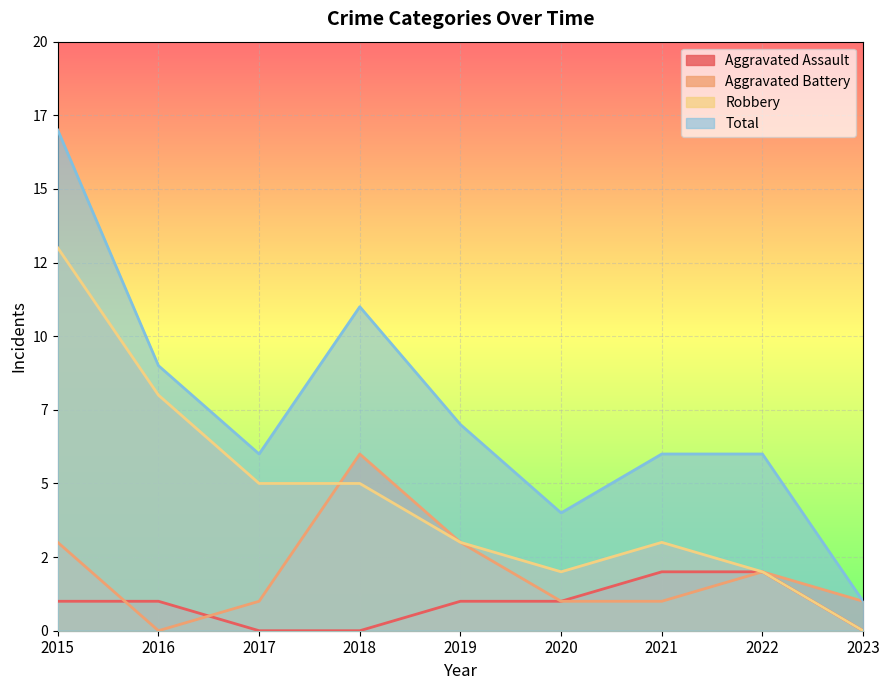

What is the value of the Aggravated Battery point at the 6th from the left?

1